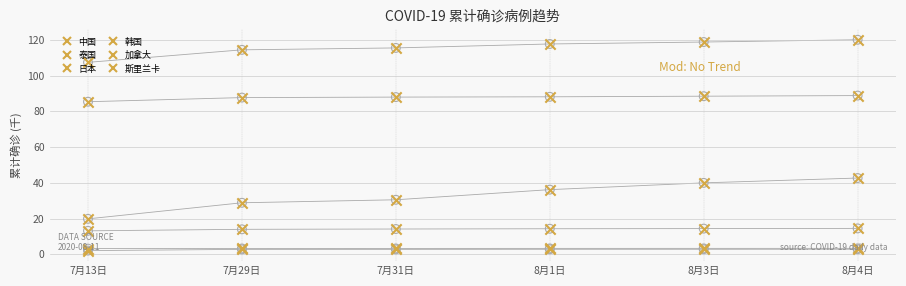

At how many categories does at least one series exceed 77?

6